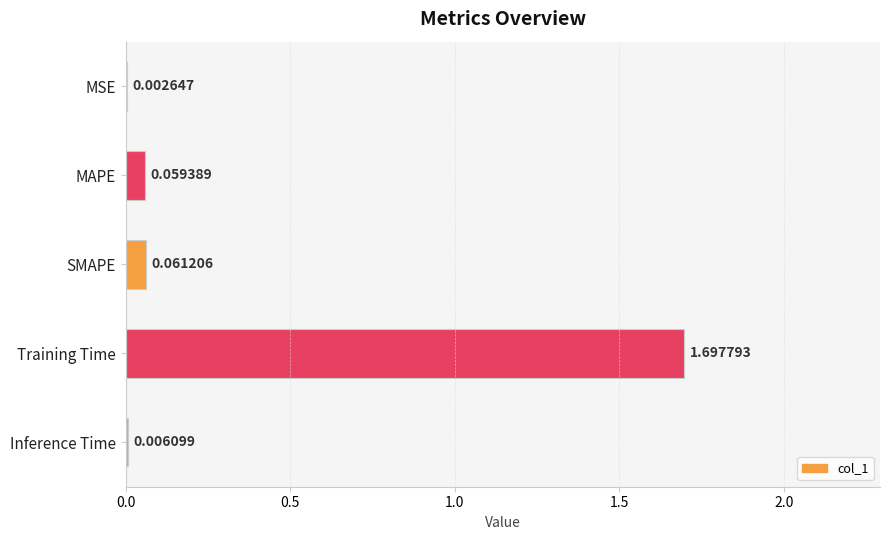

Where is the data nearest to the value 0?

MSE